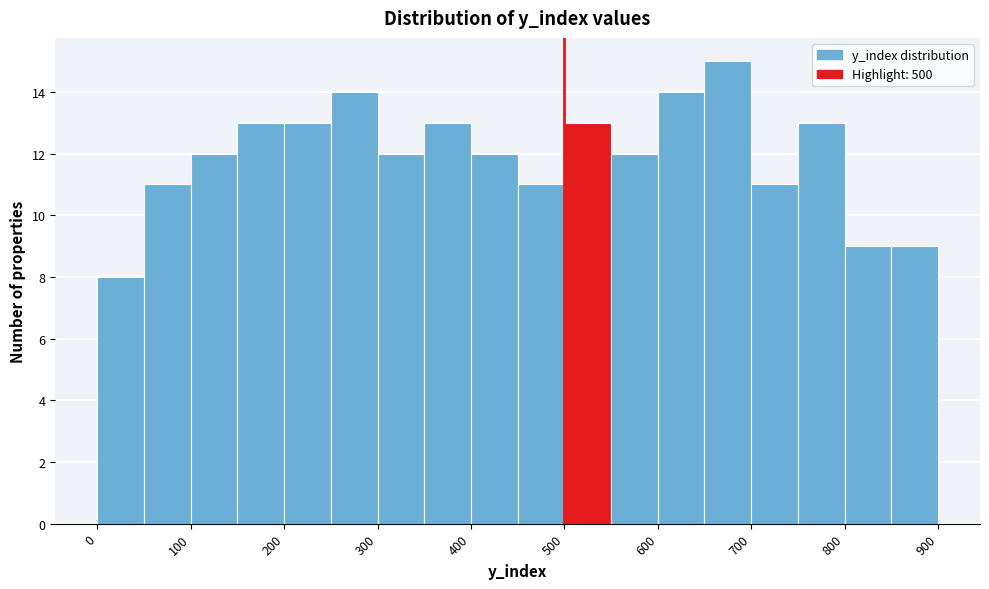

Which range on the x-axis has the tallest bar?

650 to 700